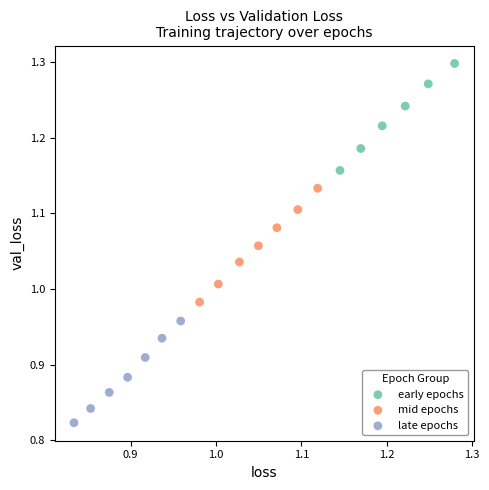

Which series has the widest spread of Y values?

mid epochs